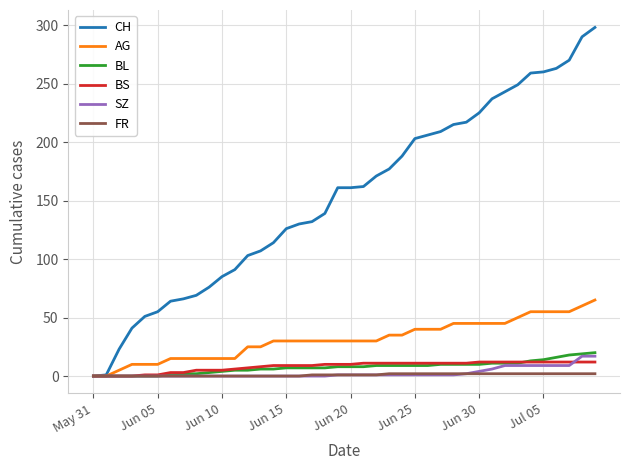

Which series has the largest total across all categories?

CH